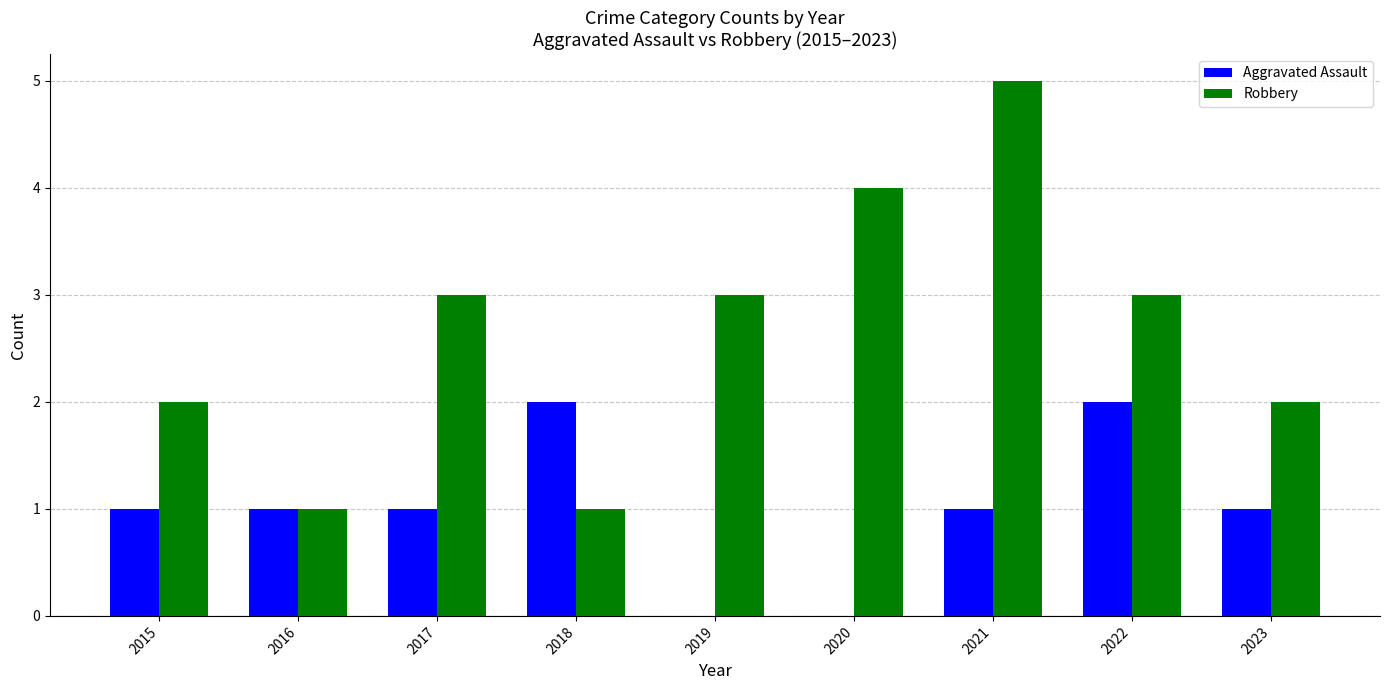

What is the average value of the Aggravated Assault series?

1